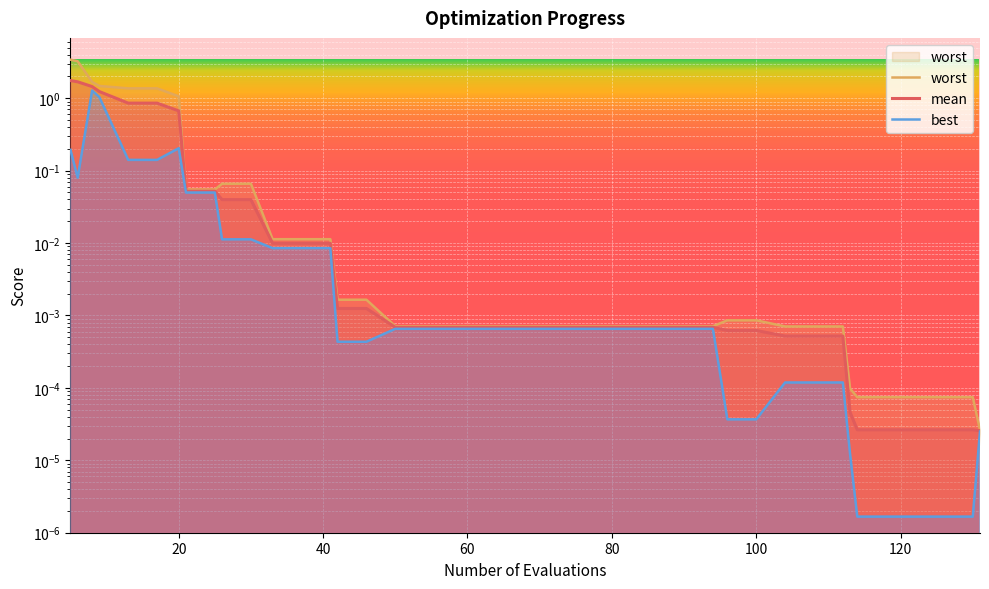

Is this an area chart (filled region under the line)?

No